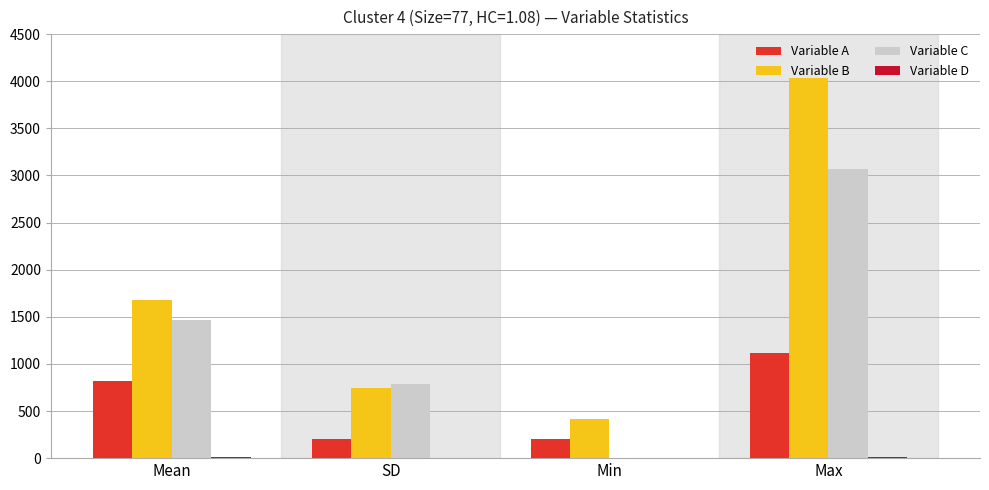

Is it true that Variable C equals 3068.0 at Max?

True